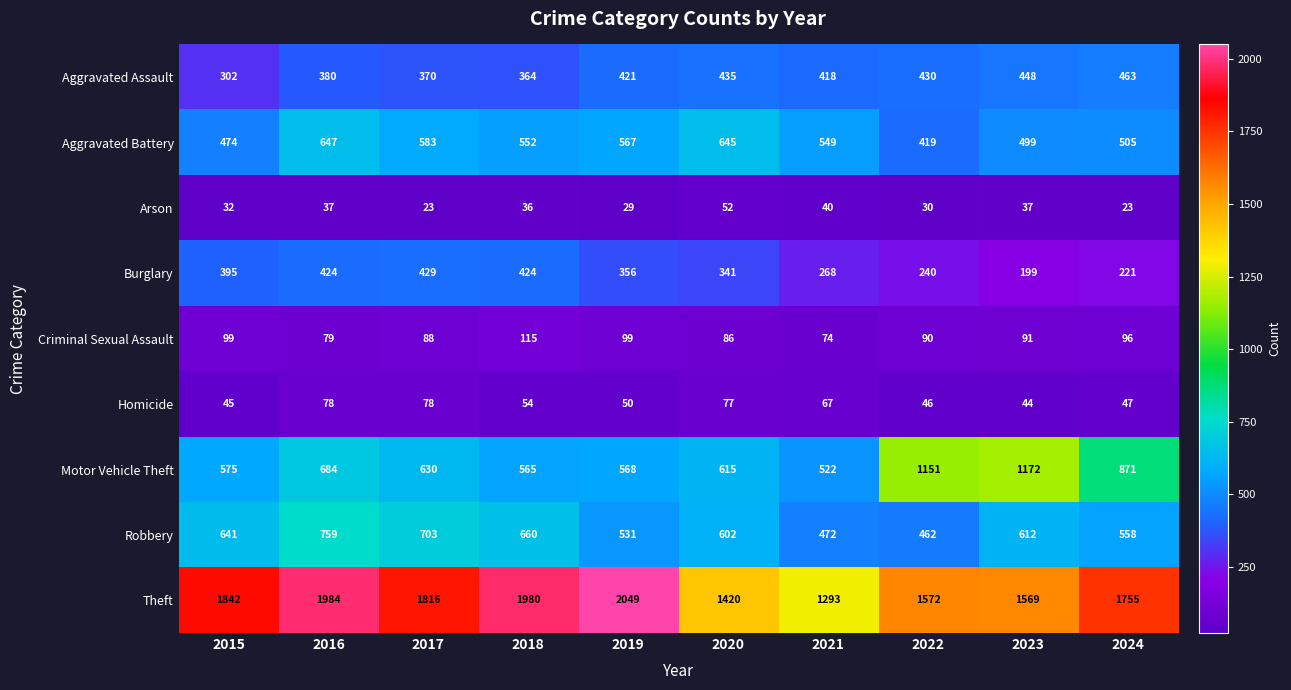

List the series in order of their peak value, lowest first.

Arson, Homicide, Criminal Sexual Assault, Burglary, Aggravated Assault, Aggravated Battery, Robbery, Motor Vehicle Theft, Theft